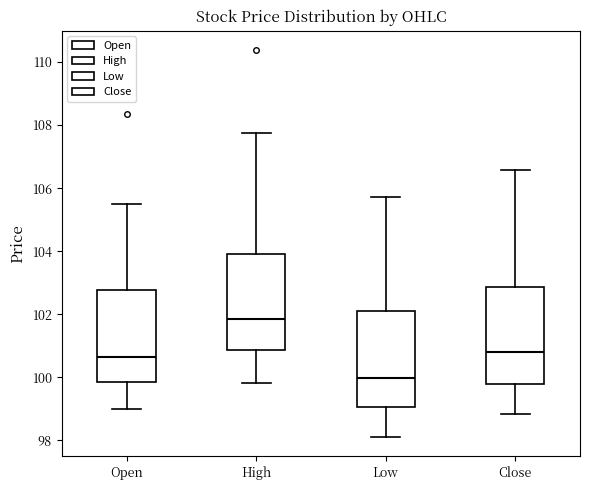

Reading left to right, transcribe this box plot: for each box, give where its median line is, the range the box spans, and where its two whiskers end, as read against the y-axis. The values are not printed on the chart, so give them approximately, as read against the axis.

Open: median 100.6, box 99.8 to 102.8, whiskers 99.0 to 105.4
High: median 101.8, box 100.8 to 104.0, whiskers 99.8 to 107.8
Low: median 100.0, box 99.0 to 102.0, whiskers 98.0 to 105.8
Close: median 100.8, box 99.8 to 102.8, whiskers 98.8 to 106.6